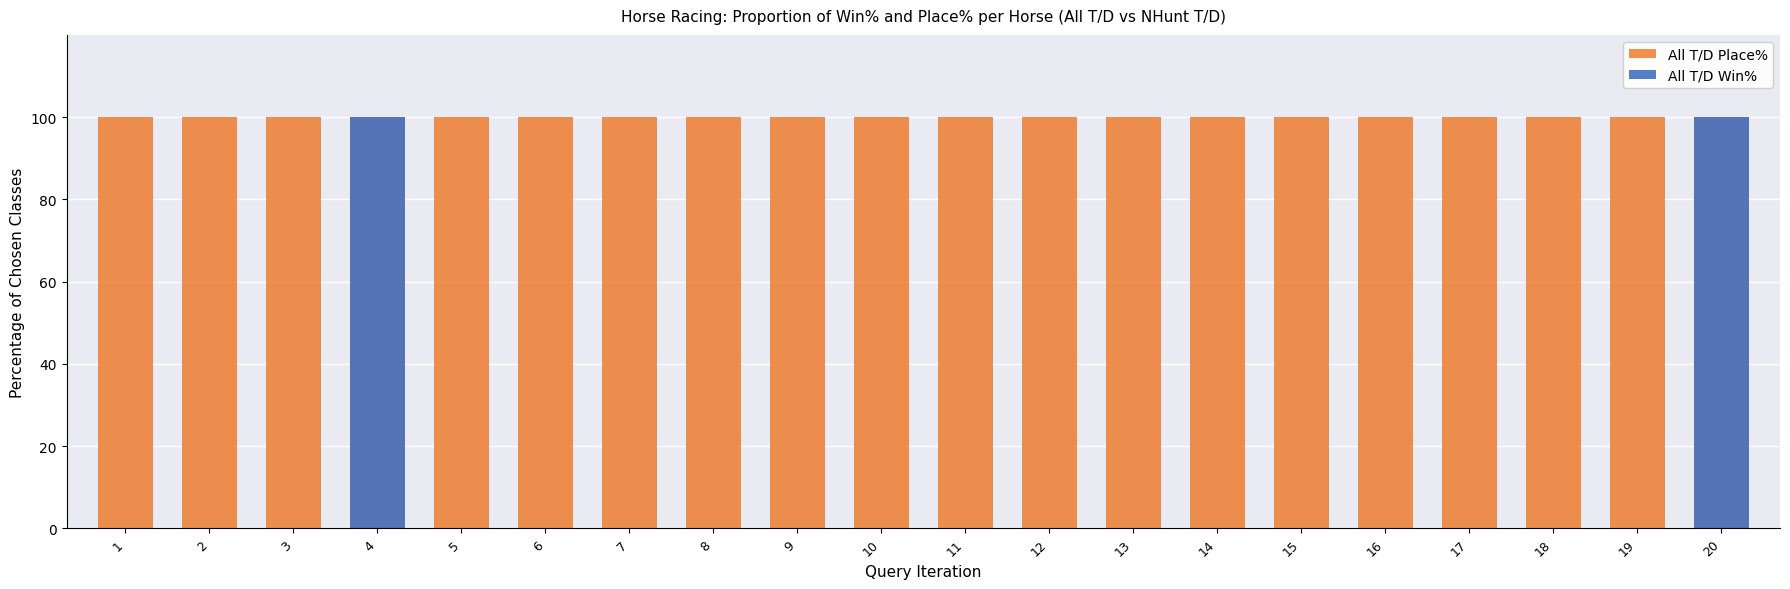

Read the All T/D Place% value at 3.

100